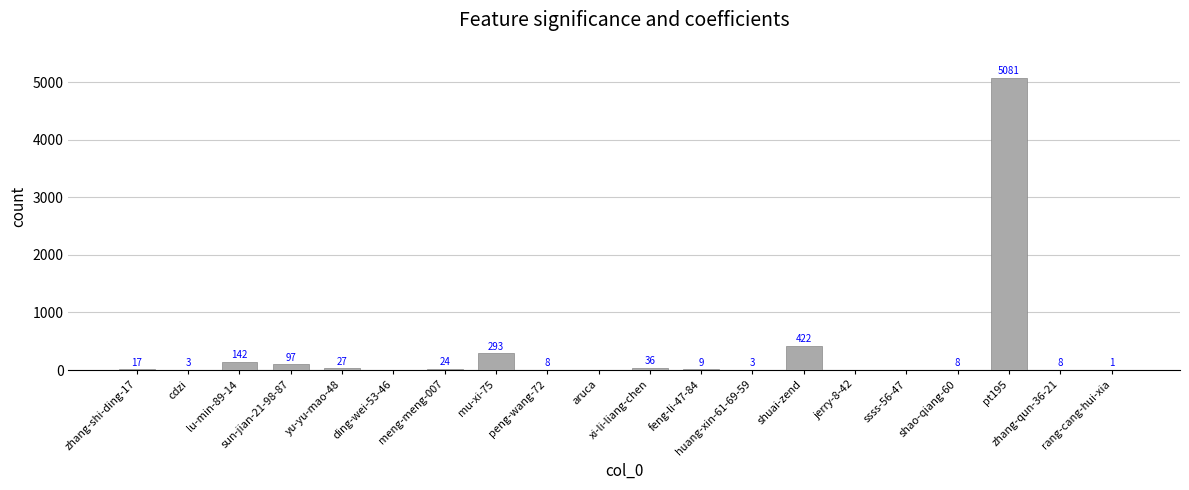

Reading left to right, what are all the values shown in this chart?

zhang-shi-ding-17=17	cdzi=3	lu-min-89-14=142	sun-jian-21-98-87=97	yu-yu-mao-48=27	ding-wei-53-46=0	meng-meng-007=24	mu-xi-75=293	peng-wang-72=8	aruca=0	xi-li-liang-chen=36	feng-li-47-84=9	huang-xin-61-69-59=3	shuai-zend=422	jerry-8-42=0	ssss-56-47=0	shao-qiang-60=8	pt195=5081	zhang-qun-36-21=8	rang-cang-hui-xia=1